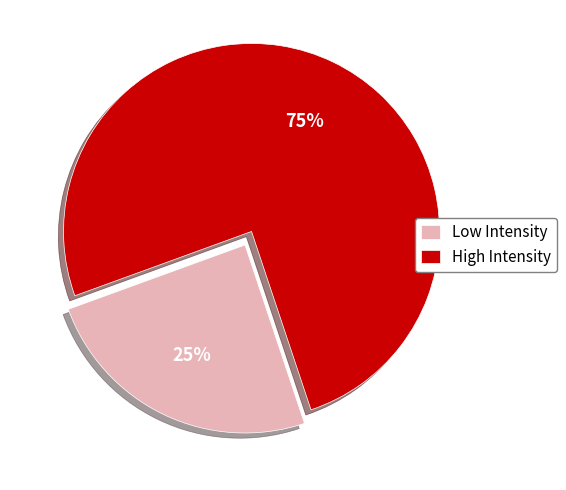

What is the ratio of the value at Low Intensity to the value at High Intensity?

0.3